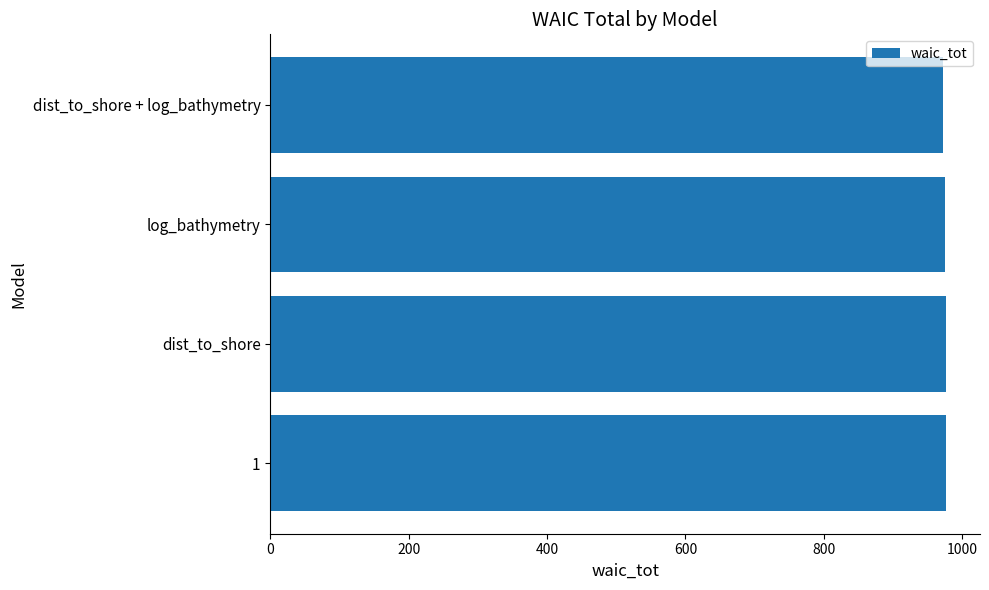

What is the sum of all values?

3901